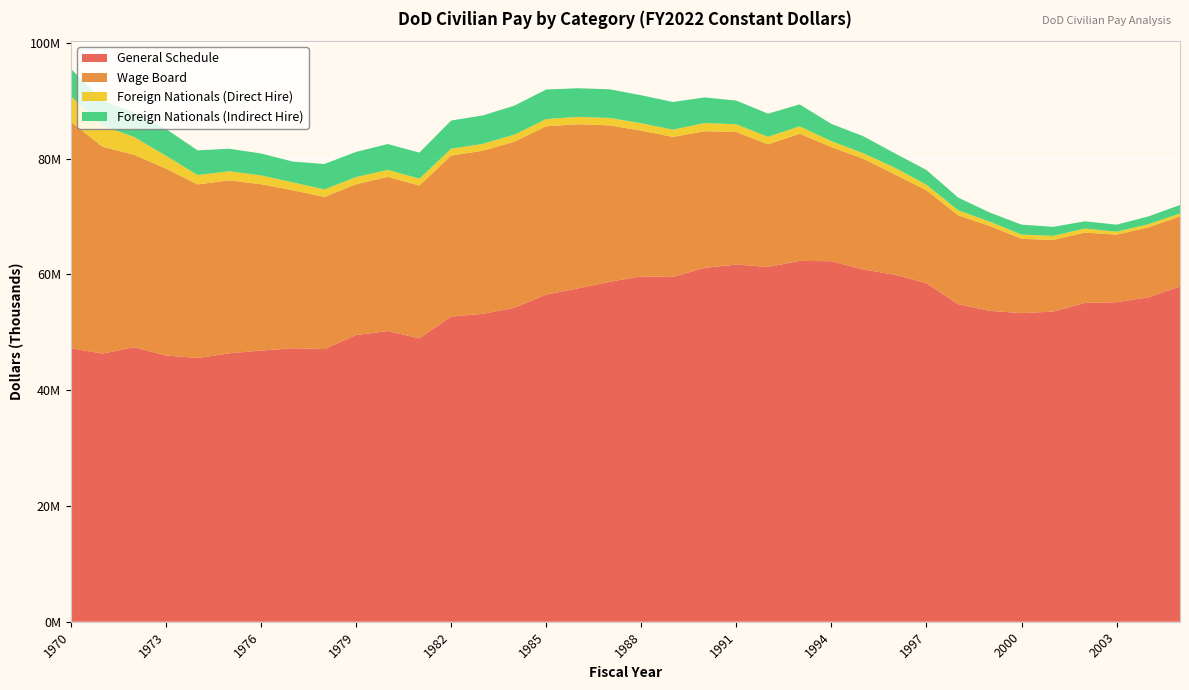

Reading right to left, list all the values displayed in this chart.

General Schedule: 2005=57922599	2004=56044848	2003=55211811	2002=55073611	2001=53588476	2000=53319795	1999=53717217	1998=54864613	1997=58494295	1996=59954525	1995=60861709	1994=62286817	1993=62345948	1992=61293741	1991=61707894	1990=61150580	1989=59572399	1988=59663475	1987=58732778	1986=57580608	1985=56521345	1984=54269593	1983=53190898	1982=52729853	1981=48968464	1980=50221811	1979=49523531	1978=47114344	1977=47257773	1976=46845086	1975=46375098	1974=45558692	1973=46007615	1972=47433101	1971=46327964	1970=47260804
Wage Board: 2005=12108302	2004=12102873	2003=11674467	2002=12160975	2001=12377014	2000=12845328	1999=14648617	1998=15355621	1997=16040305	1996=17332077	1995=19142100	1994=19730112	1993=21960830	1992=21177976	1991=22905142	1990=23598212	1989=24191315	1988=25190365	1987=27022759	1986=28383660	1985=29076460	1984=28670307	1983=28187274	1982=27811642	1981=26393869	1980=26638376	1979=26053489	1978=26287435	1977=27300334	1976=28746377	1975=29888985	1974=30001068	1973=32292456	1972=33236140	1971=35749466	1970=39139916
Foreign Nationals (Direct Hire): 2005=495839	2004=527485	2003=499551	2002=704431	2001=702810	2000=719995	1999=753316	1998=864612	1997=967478	1996=1166272	1995=953894	1994=1015949	1993=1283876	1992=1307844	1991=1335415	1990=1421399	1989=1247314	1988=1268365	1987=1295917	1986=1259594	1985=1249274	1984=1222551	1983=1182827	1982=1176781	1981=1178329	1980=1209021	1979=1243276	1978=1292786	1977=1357086	1976=1524178	1975=1568449	1974=1615643	1973=2212846	1972=3076768	1971=3627234	1970=4401893
Foreign Nationals (Indirect Hire): 2005=1471633	2004=1347026	2003=1219617	2002=1242981	2001=1558263	2000=1723824	1999=1572890	1998=2203029	1997=2550350	1996=2488551	1995=2942220	1994=2980319	1993=3792596	1992=4003003	1991=4095720	1990=4417072	1989=4786721	1988=4838994	1987=4943855	1986=4950090	1985=5111064	1984=5014545	1983=4917551	1982=4877337	1981=4514496	1980=4468065	1979=4354695	1978=4390259	1977=3596012	1976=3788088	1975=3889204	1974=4268089	1973=4636676	1972=4230933	1971=4370324	1970=4724394